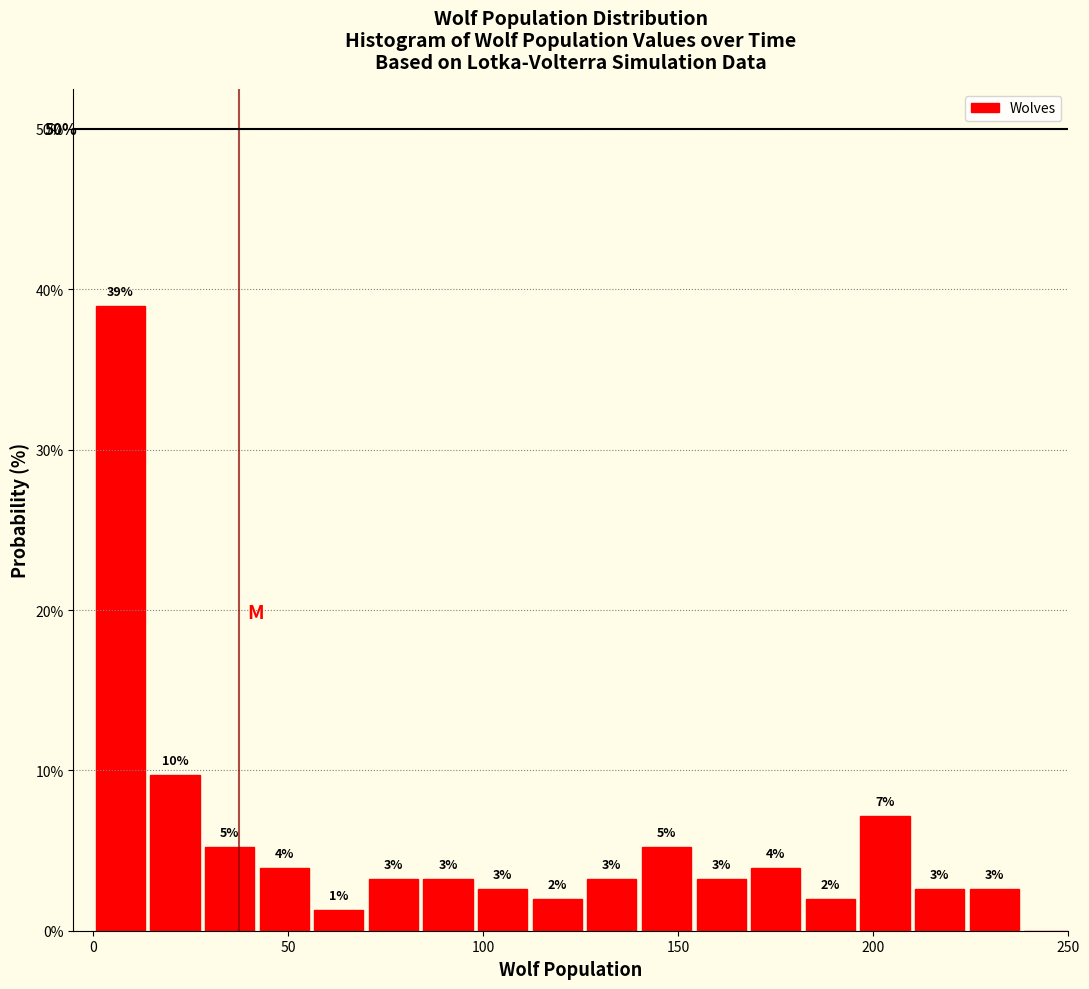

Read against the x-axis, roughly where is the centre of the tallest bar?

5